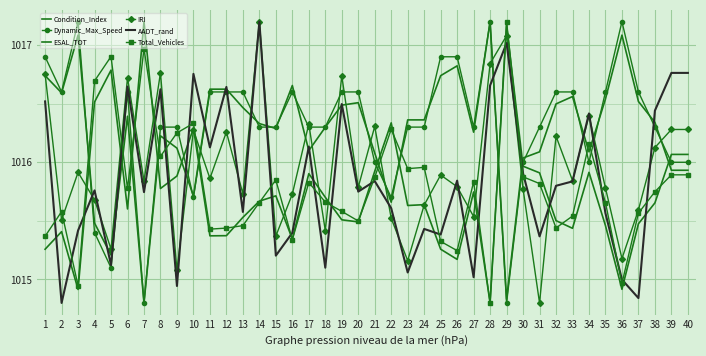

Where is IRI nearest to the value 1016?

3